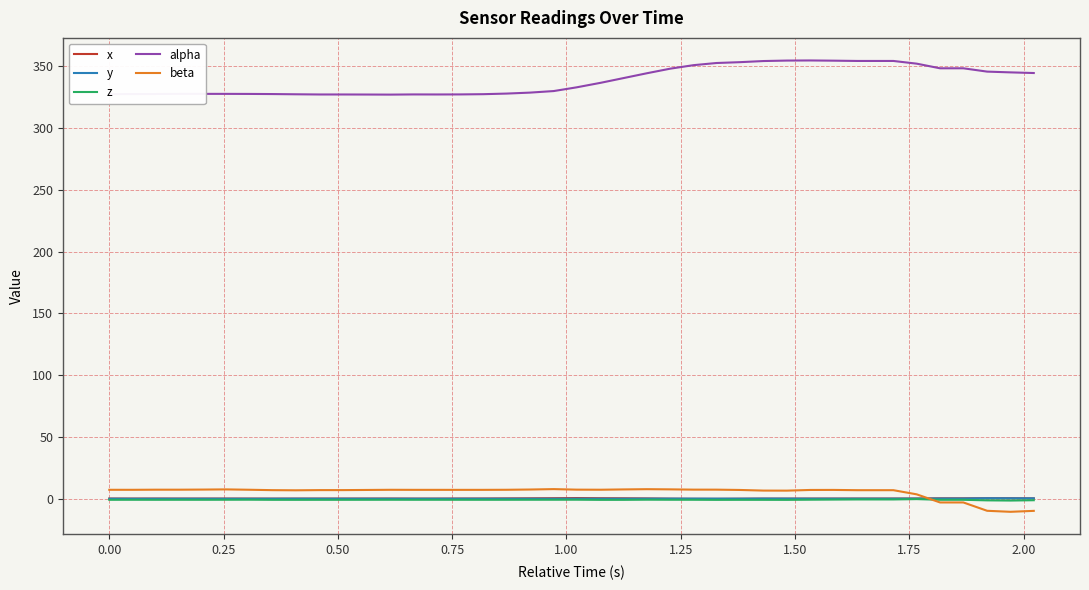

What is the greatest value displayed?

354.9